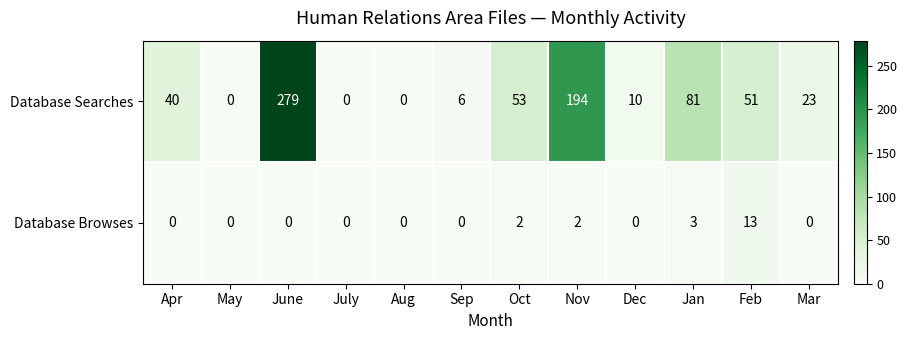

Which series changed the most between July and Sep?

Database Searches